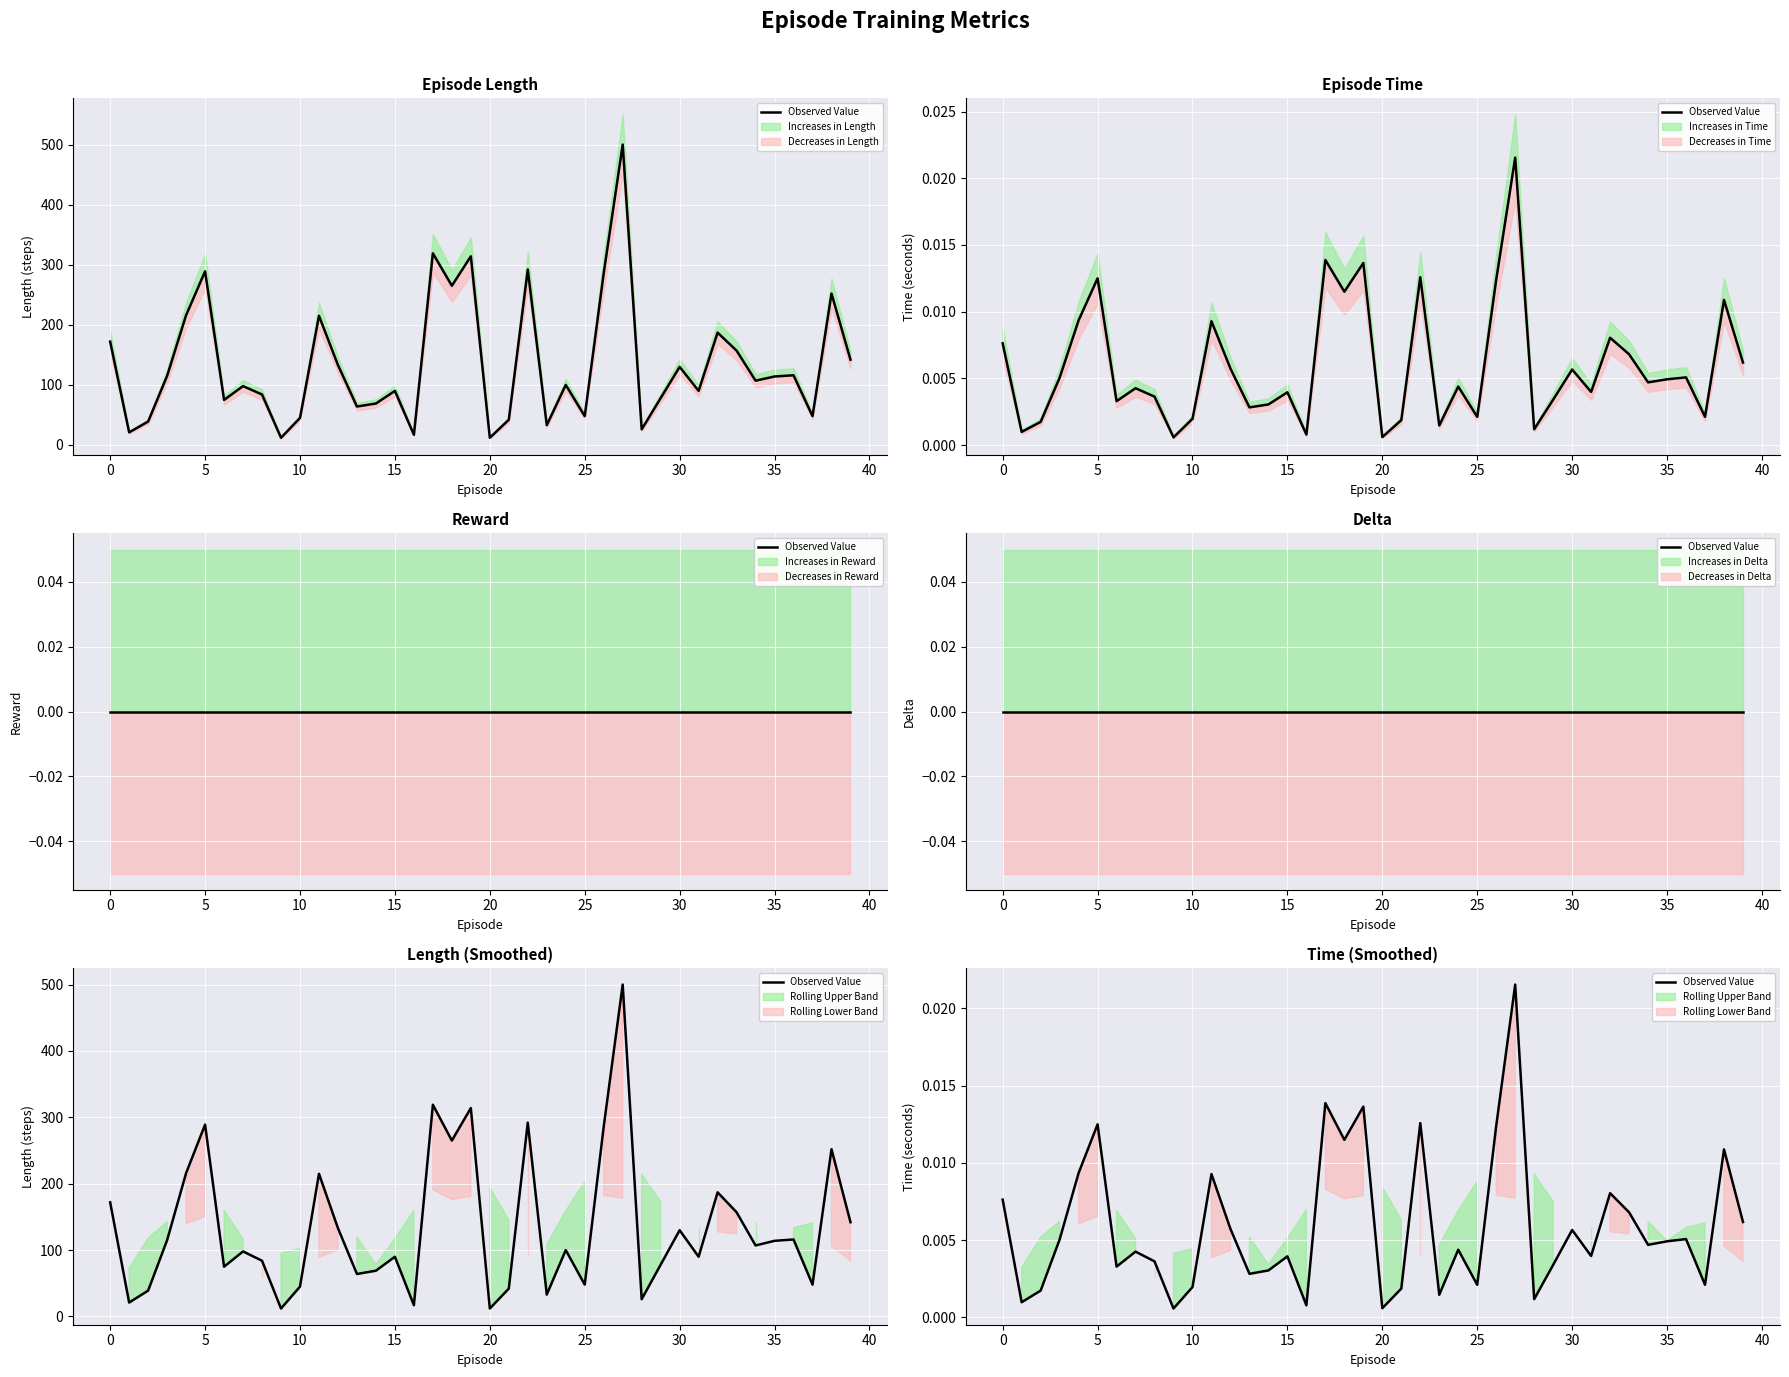

How many points are higher than both their immediate neighbors (excluding endpoints)?

13